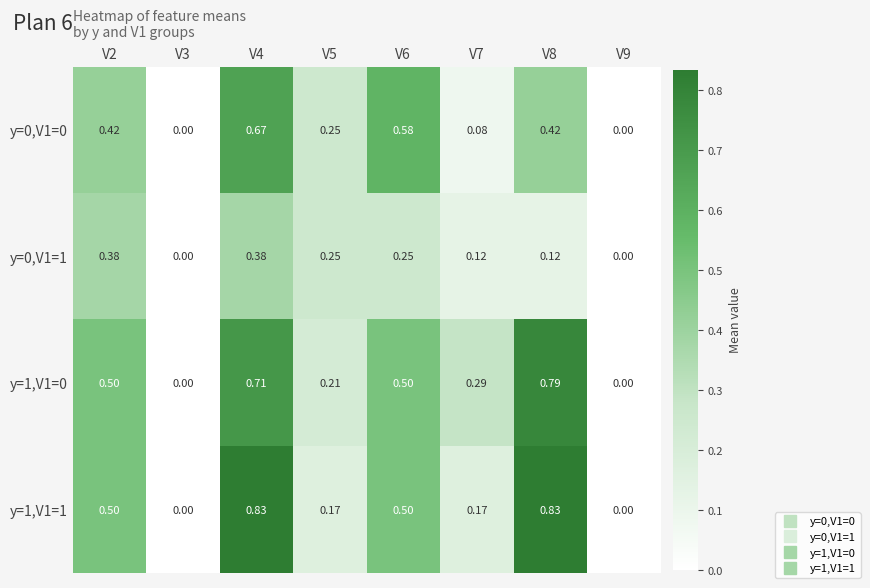

Is the value of y=1,V1=0 at V8 greater than the value of y=0,V1=1 at V7?

Yes